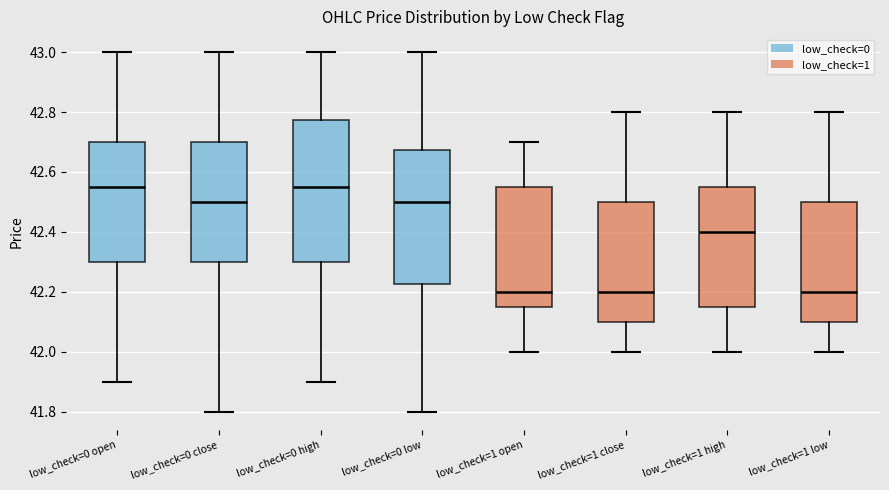

Comparing the boxes themselves (not the whiskers), which one is the tallest?

low_check=0 high